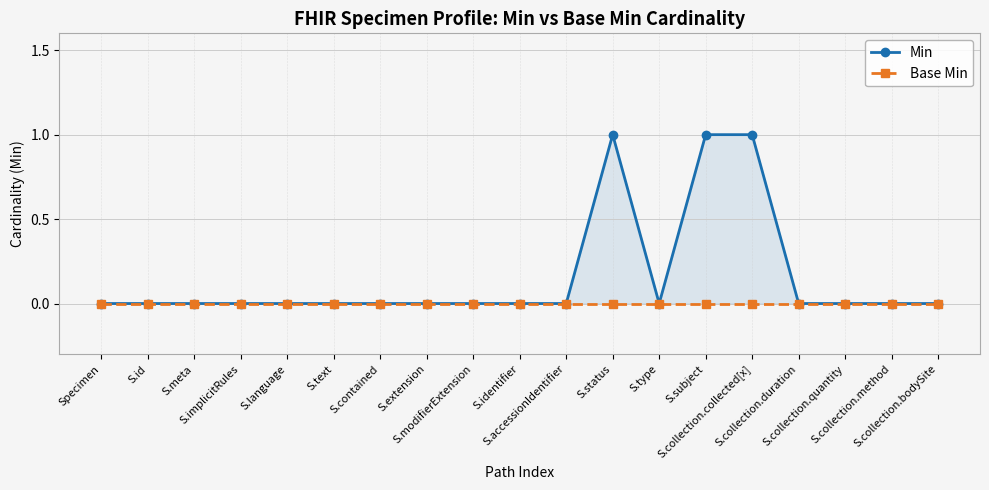

Reading left to right, list all the values displayed in this chart.

Min: 0	0	0	0	0	0	0	0	0	0	0	1	0	1	1	0	0	0	0
Base Min: 0	0	0	0	0	0	0	0	0	0	0	0	0	0	0	0	0	0	0